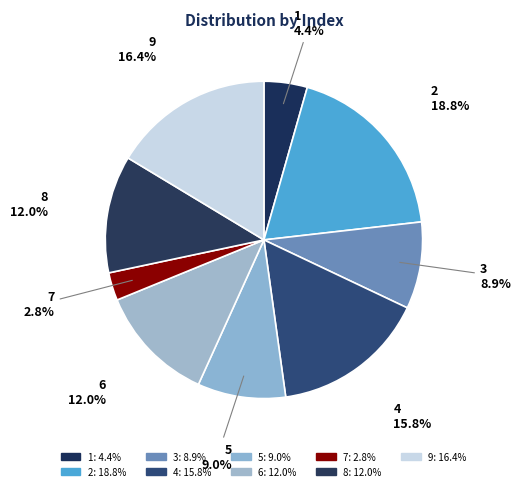

Is there a majority slice in this chart?

No